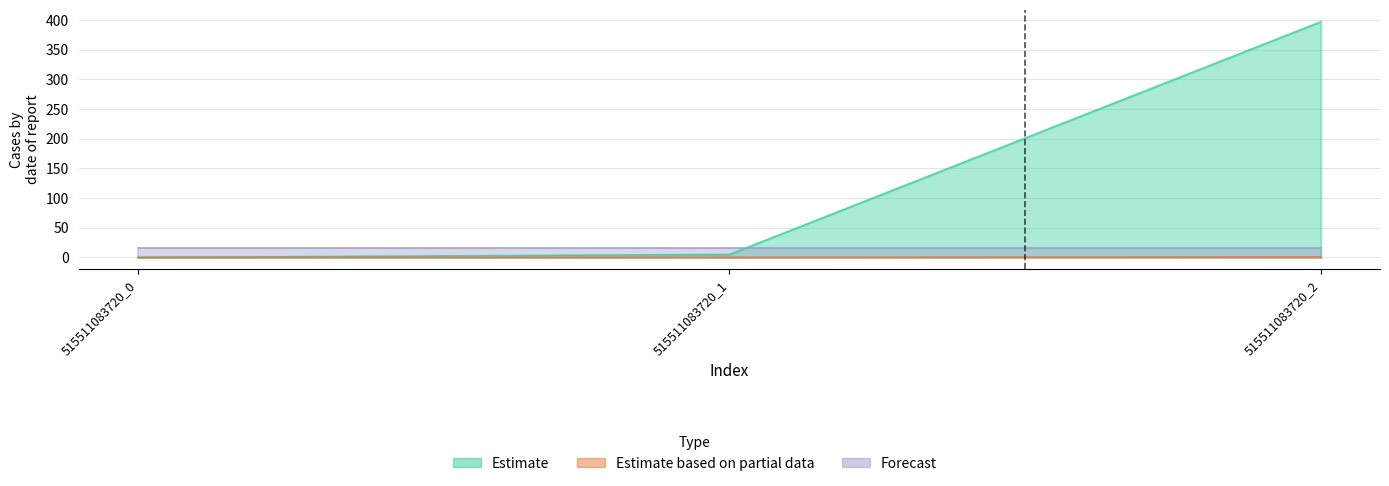

Which has a higher value, 515511083720_1 or 515511083720_0?

515511083720_1